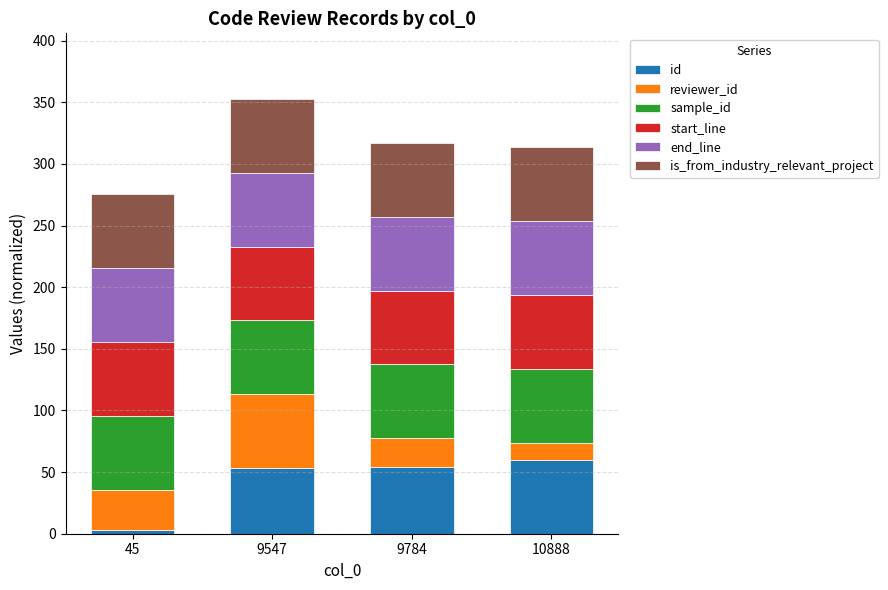

The value of id at 10888 is 60.0. True or false?

True